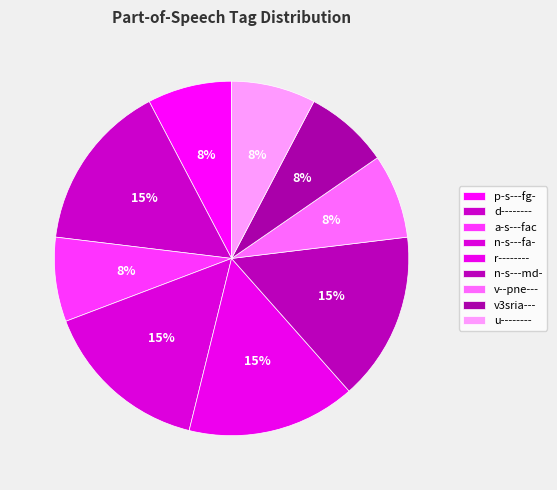

To the nearest percent, what portion does u-------- represent?

8%